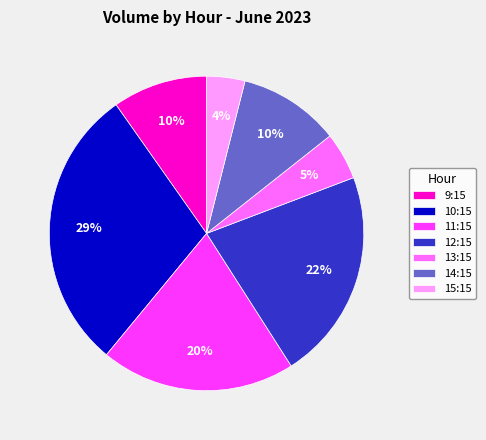

Combined, do 14:15 and 13:15 account for over 50%?

No